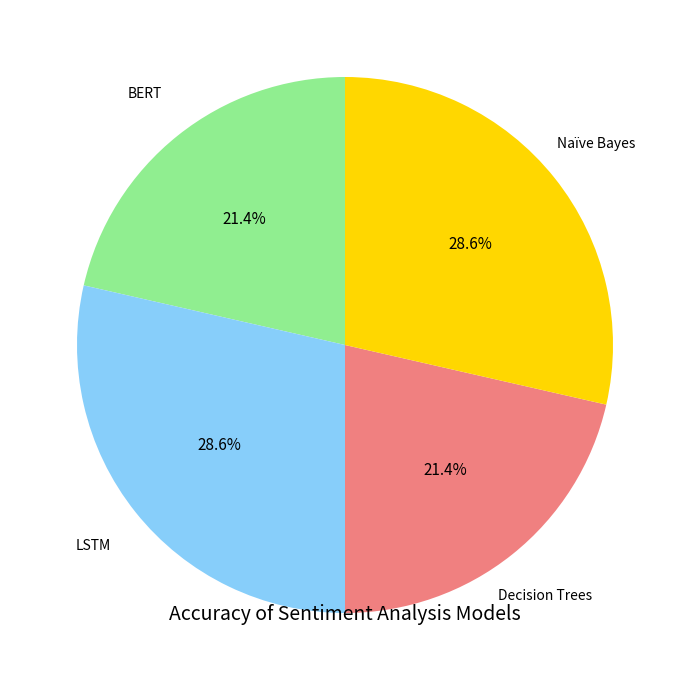

Does any single category account for the majority?

No